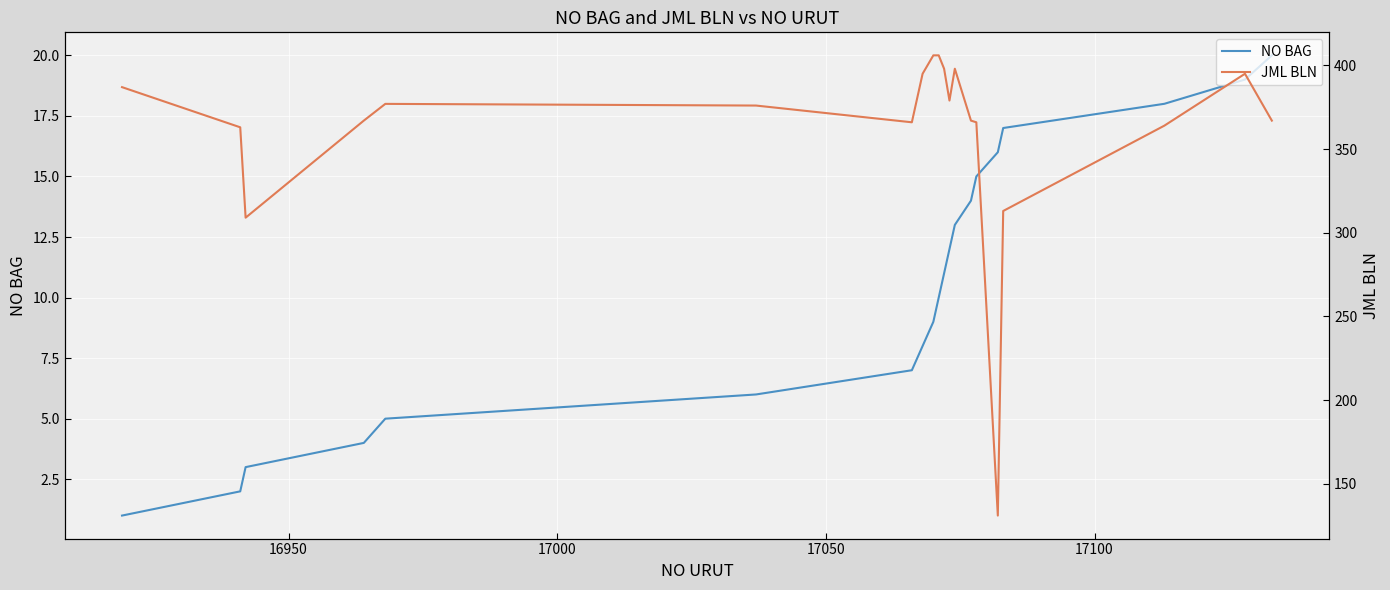

What are all the series names shown in the legend?

NO BAG, JML BLN